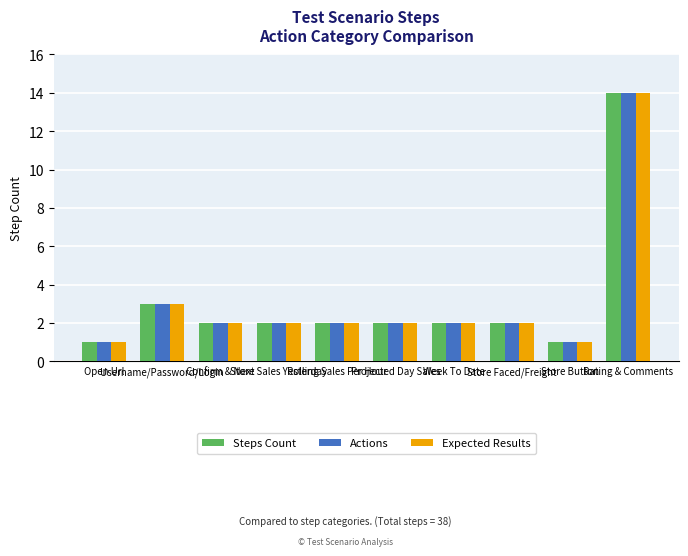

Count the number of categories in the chart.

10